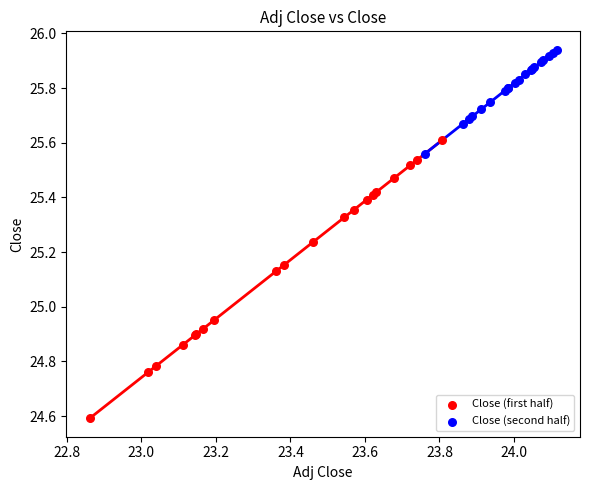

Which series contains the highest Y value?

Close (second half)